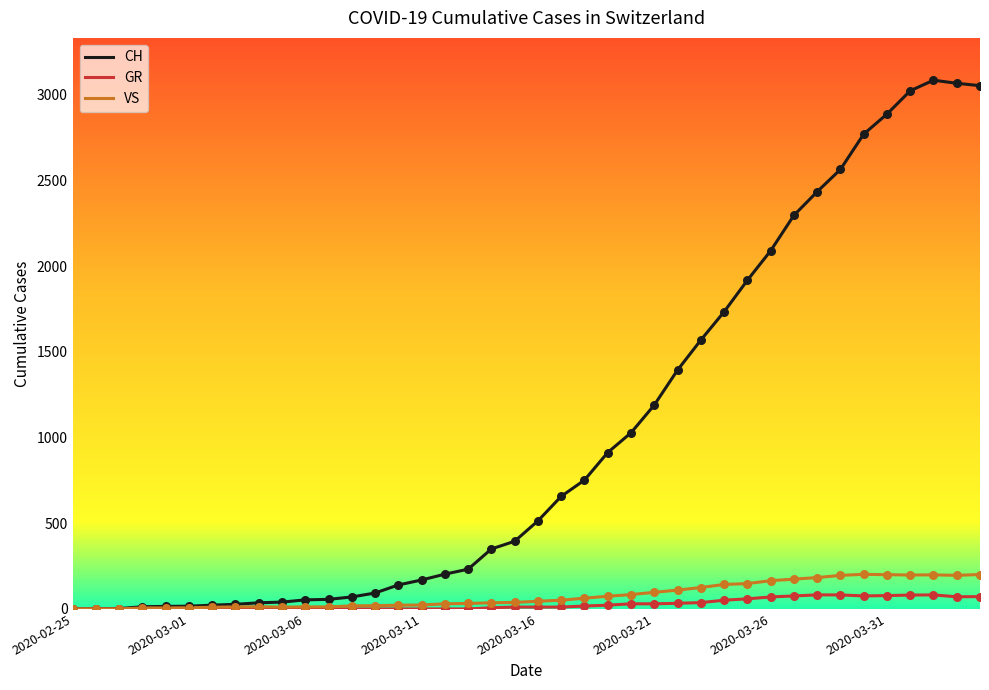

Which series has the largest total across all categories?

CH